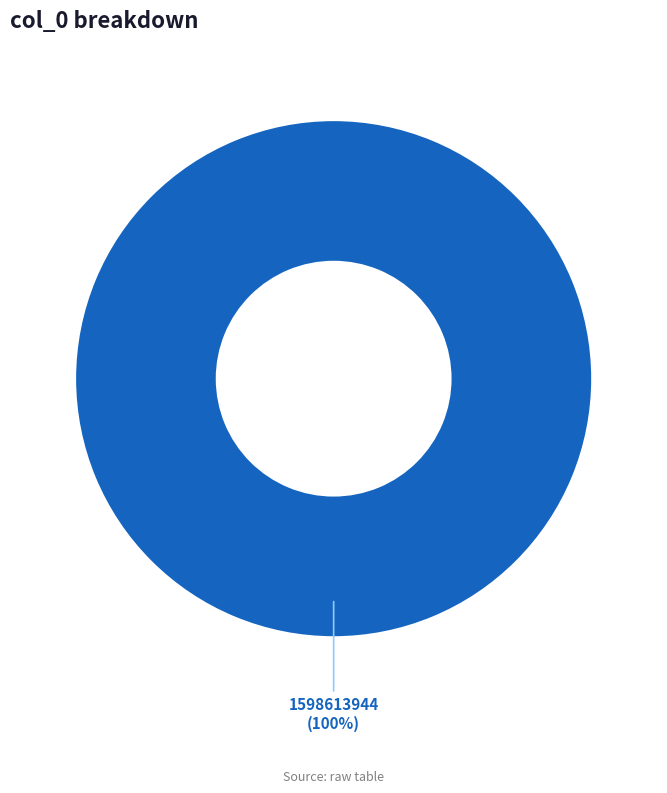

How many slices are in this pie chart?

1